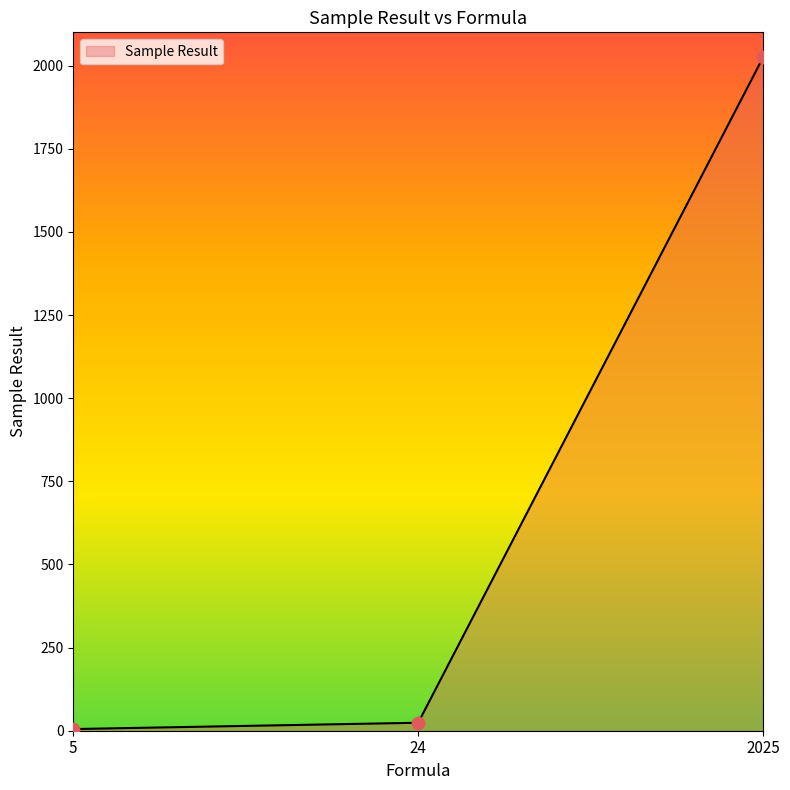

Which has a higher value, 5 or 24?

24